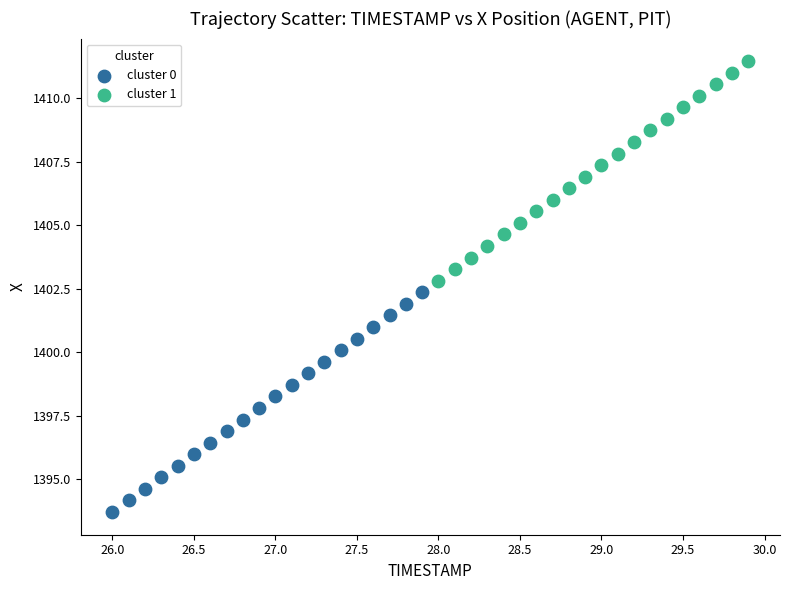

What are all the series names shown in the legend?

cluster 0, cluster 1